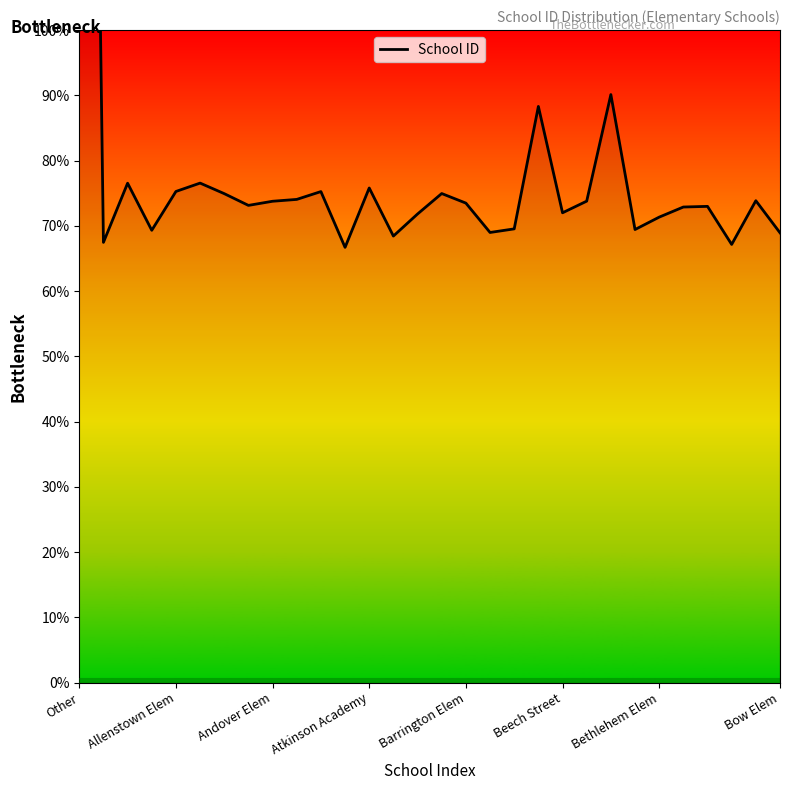

Reading left to right, transcribe all the data shown in this chart.

99999	20240	22960	20795	22580	22965	22480	21940	22130	22215	22575	20010	22740	20530	21545	22485	22045	20695	20860	26490	21600	22135	27035	20830	21400	21865	21895	20145	22155	20680